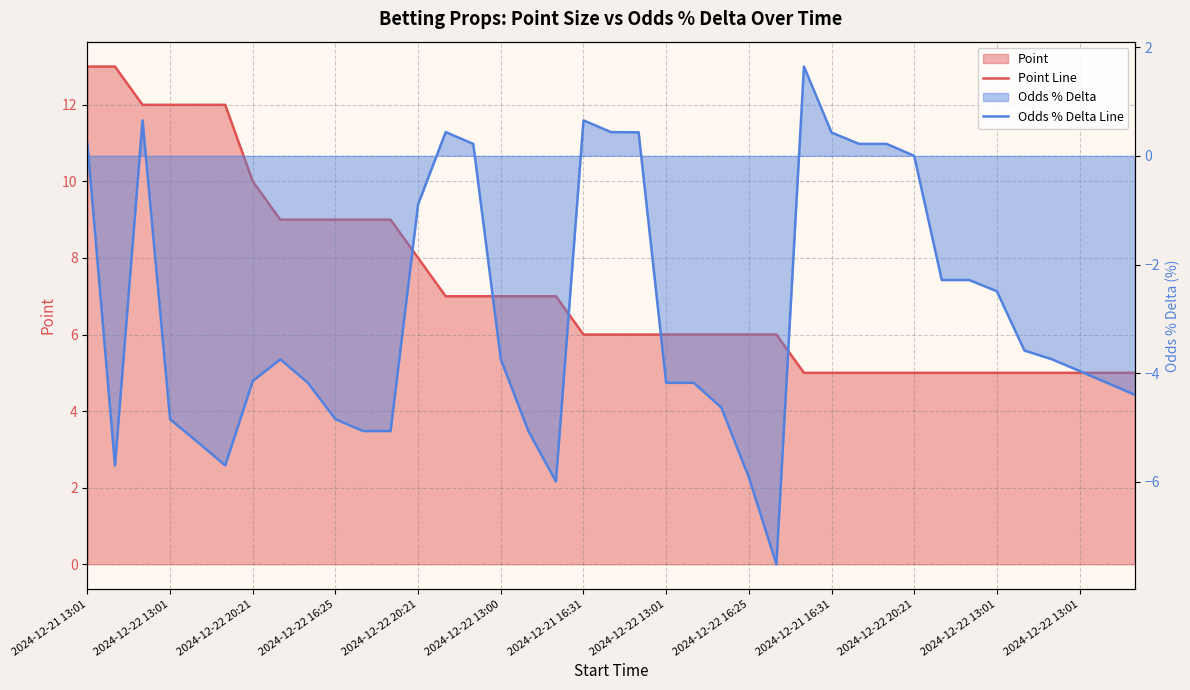

How many positive values does the Odds % Delta Line series have?

11